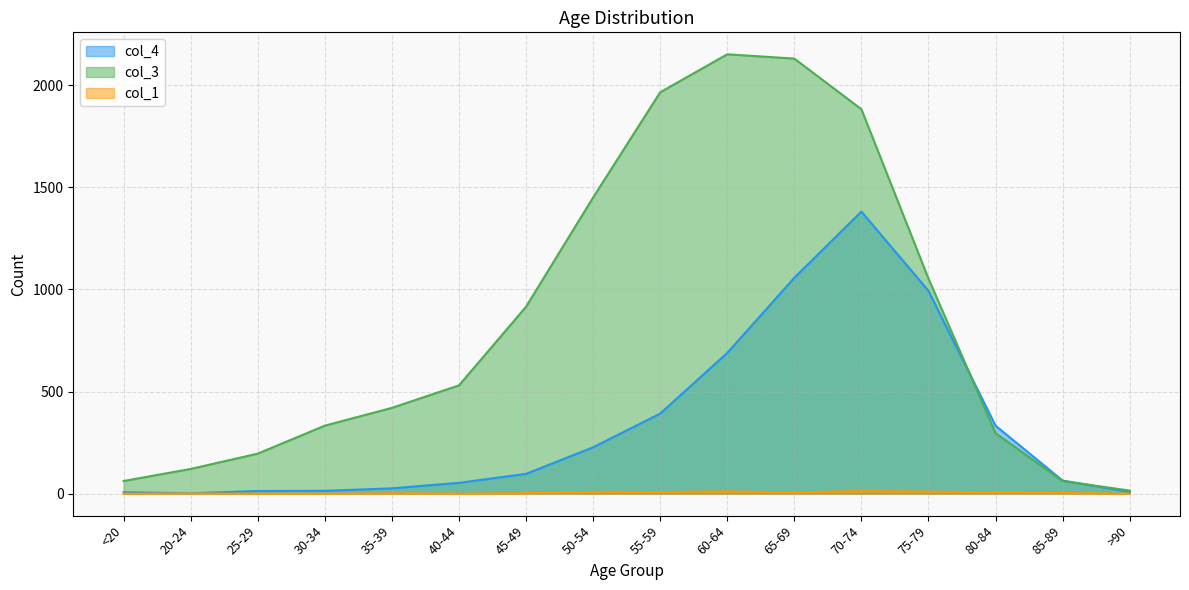

Rank the series at 75-79 from highest to lowest value.

col_3, col_4, col_1